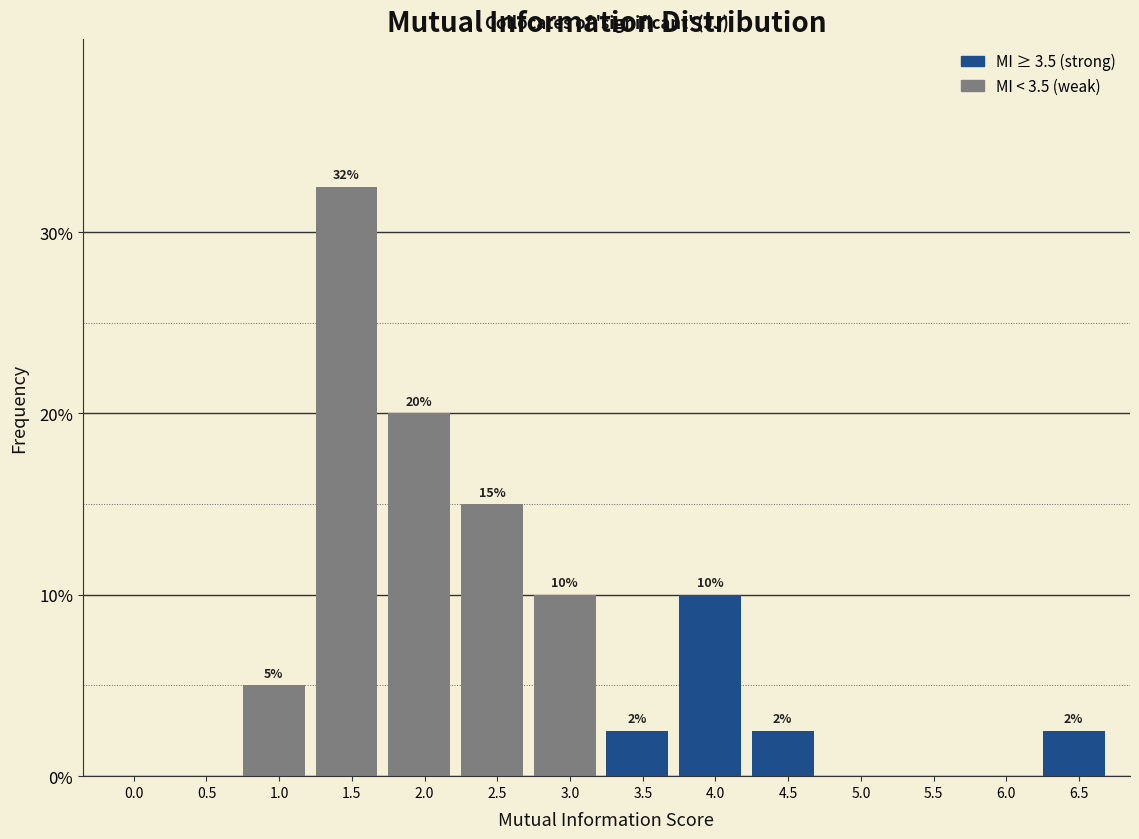

What is the maximum value shown in the chart?

32.5